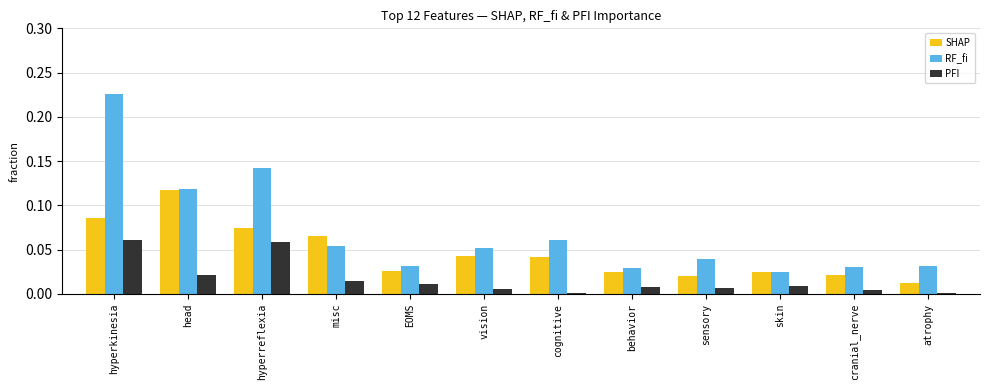

What position from the left is vision?

6